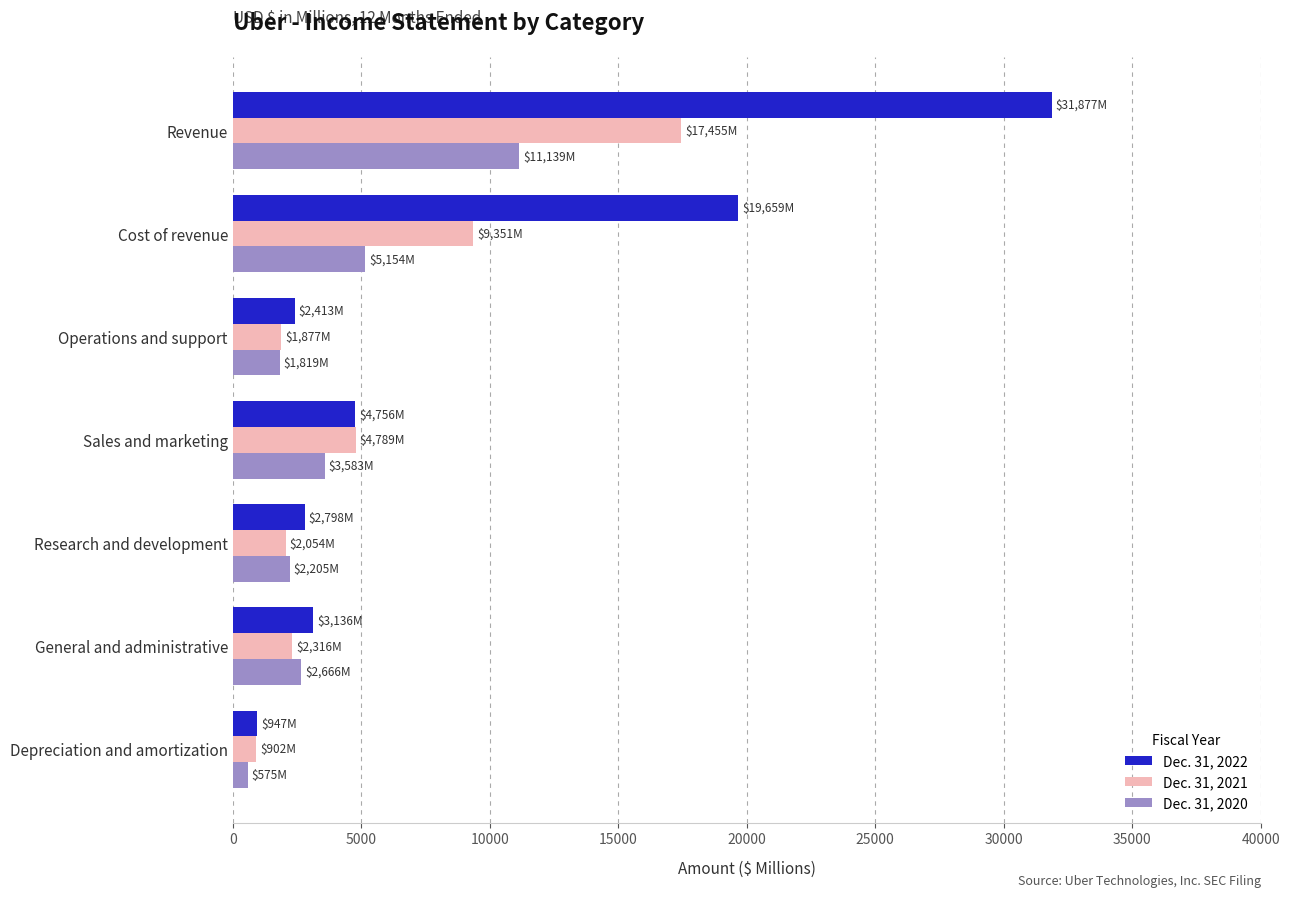

Which series has the largest total across all categories?

Dec. 31, 2022